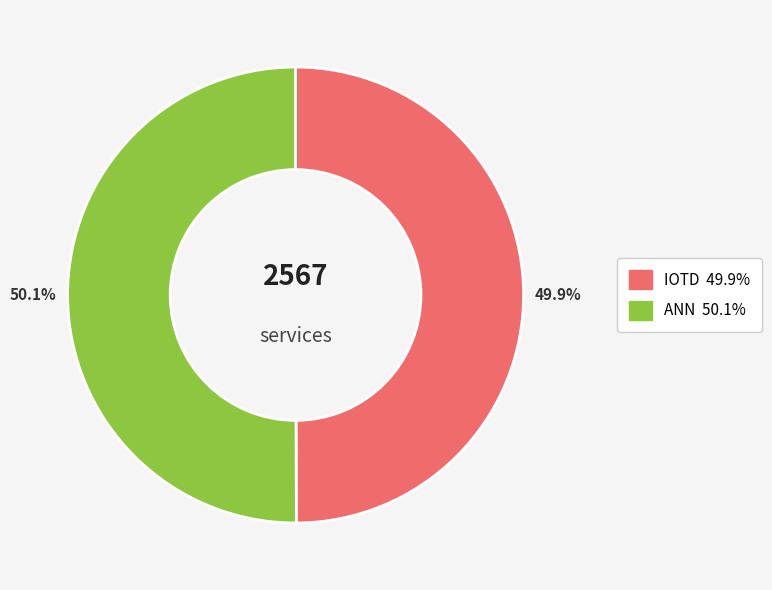

What is the ratio of the value at IOTD to the value at ANN?

1.0